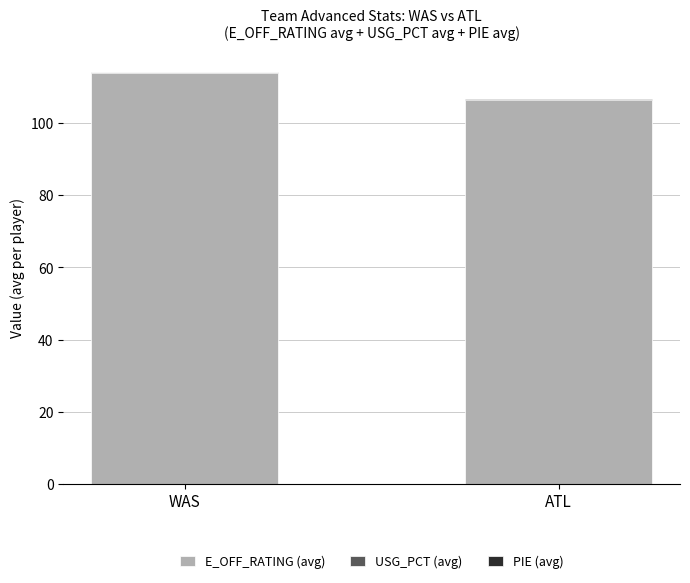

What is the highest value of the E_OFF_RATING (avg) series?

113.9